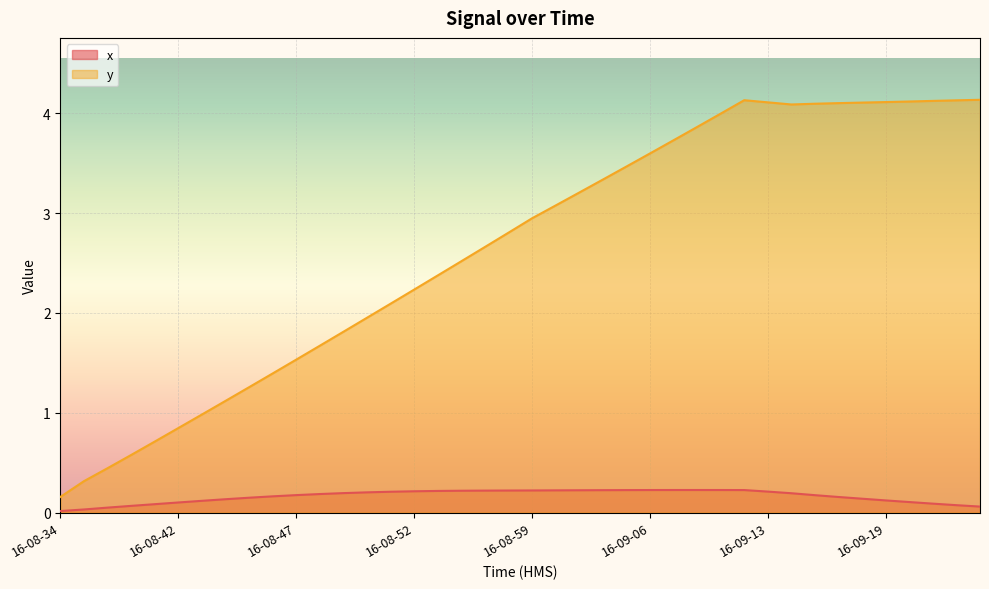

Reading left to right, extract all data points from this chart.

x: 0.0	0.0	0.0	0.1	0.1	0.1	0.1	0.1	0.1	0.2	0.2	0.2	0.2	0.2	0.2	0.2	0.2	0.2	0.2	0.2	0.2	0.2	0.2	0.2	0.2	0.2	0.2	0.2	0.2	0.2	0.2	0.2	0.2	0.2	0.1	0.1	0.1	0.1	0.1	0.1
y: 0.2	0.3	0.4	0.6	0.7	0.8	1.0	1.1	1.3	1.4	1.5	1.7	1.8	2.0	2.1	2.2	2.4	2.5	2.7	2.8	2.9	3.1	3.2	3.3	3.5	3.6	3.7	3.9	4.0	4.1	4.1	4.1	4.1	4.1	4.1	4.1	4.1	4.1	4.1	4.1